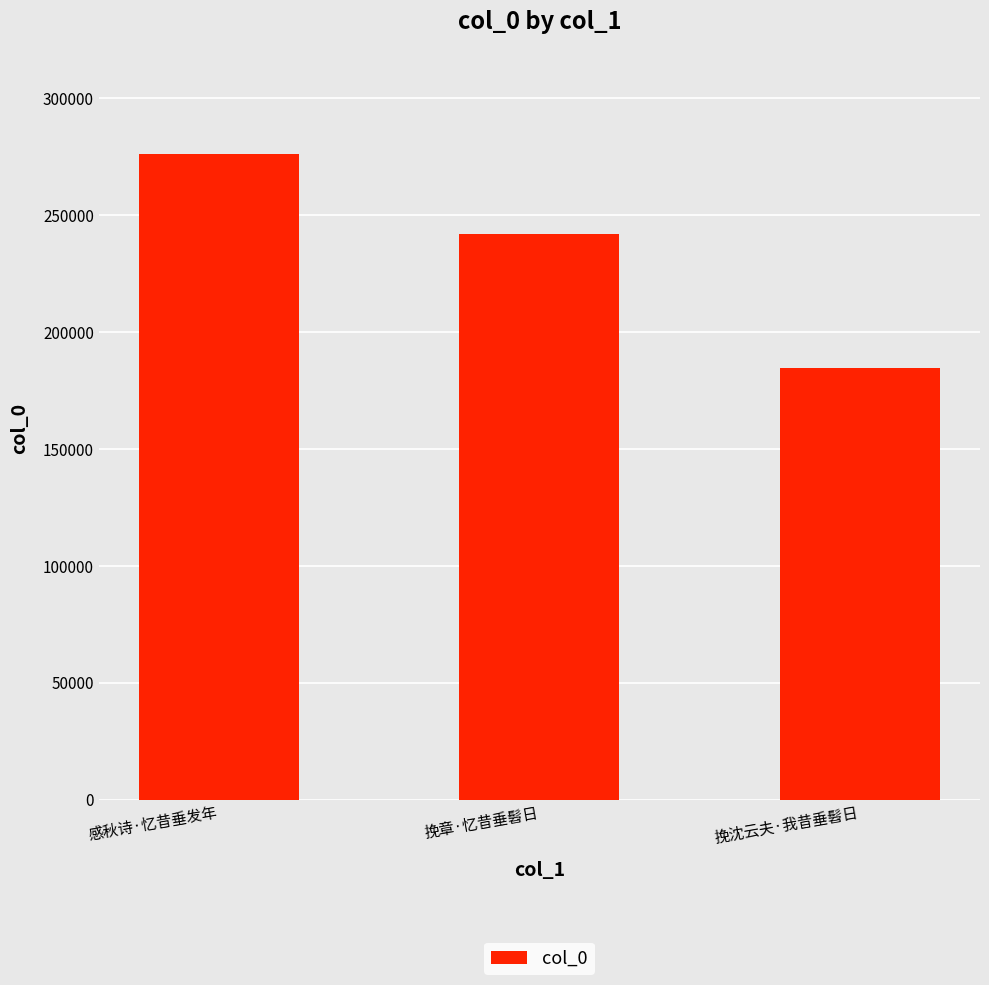

What is the change in value from 感秋诗·忆昔垂发年 to 挽章·忆昔垂髫日?

-34303